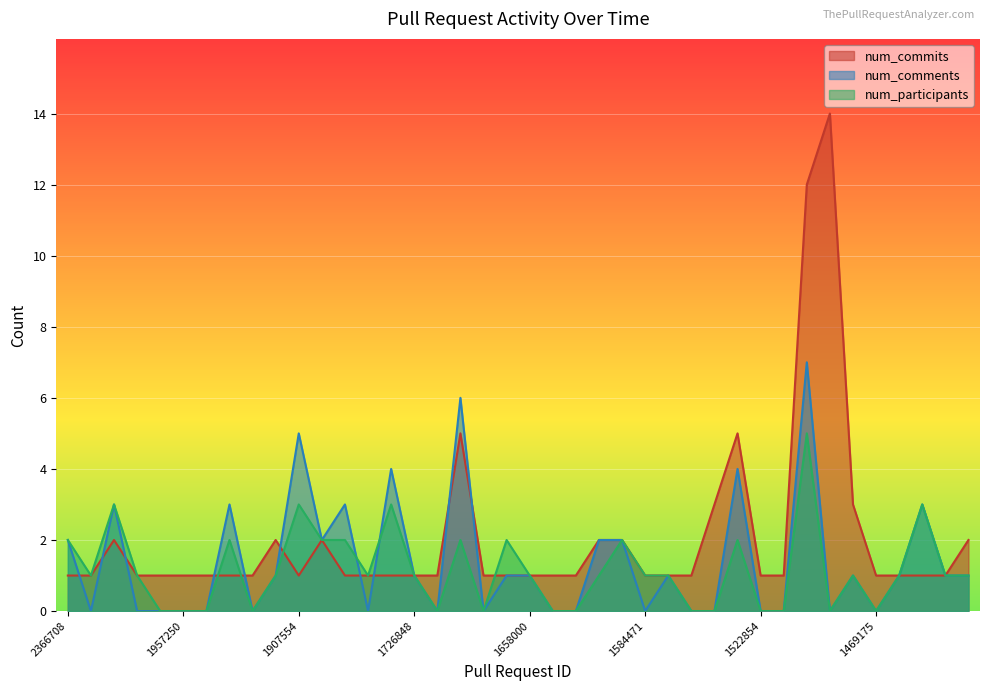

The num_comments series shows 0 at 1958638. True or false?

True